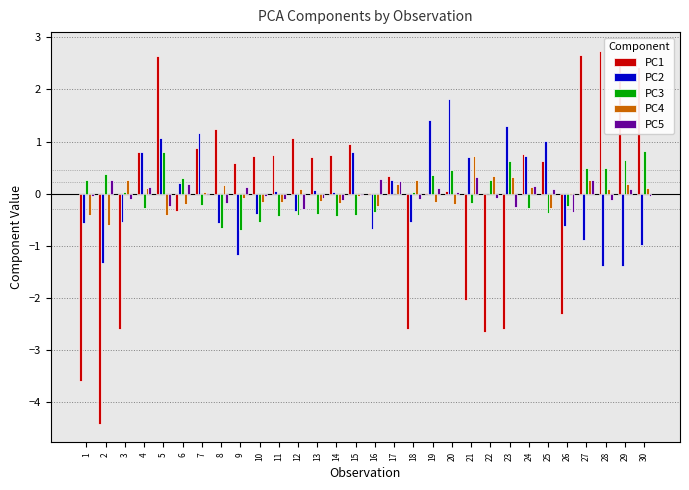

Is the value of PC2 at 22 greater than the value of PC4 at 27?

No